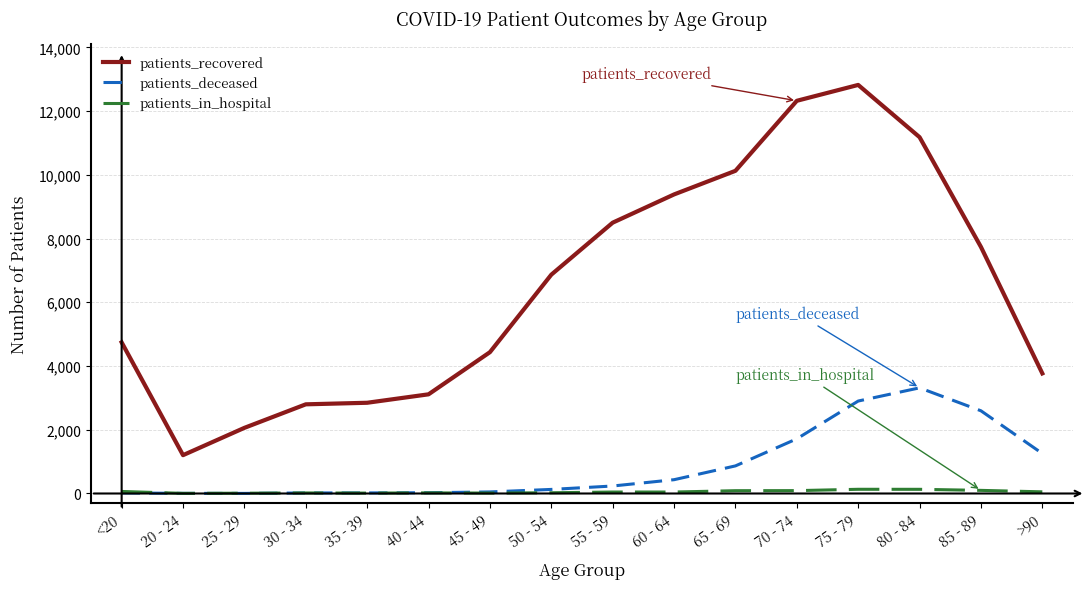

What is the minimum value shown in the chart?

3